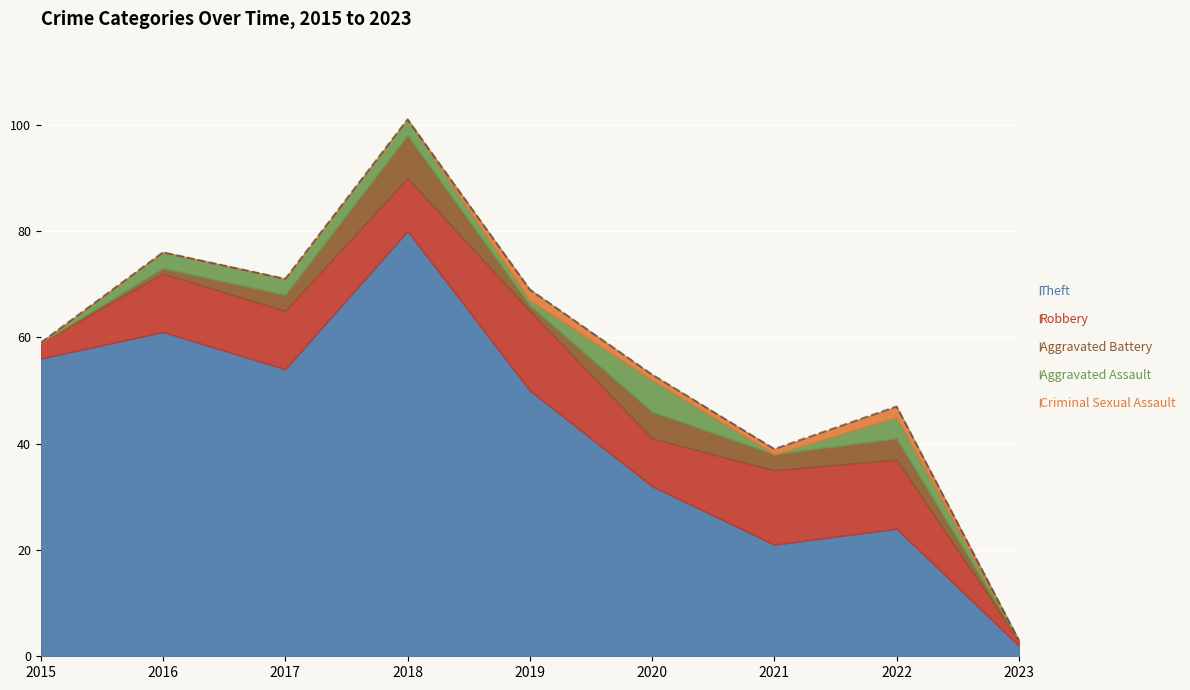

Which series has the largest total across all categories?

Theft